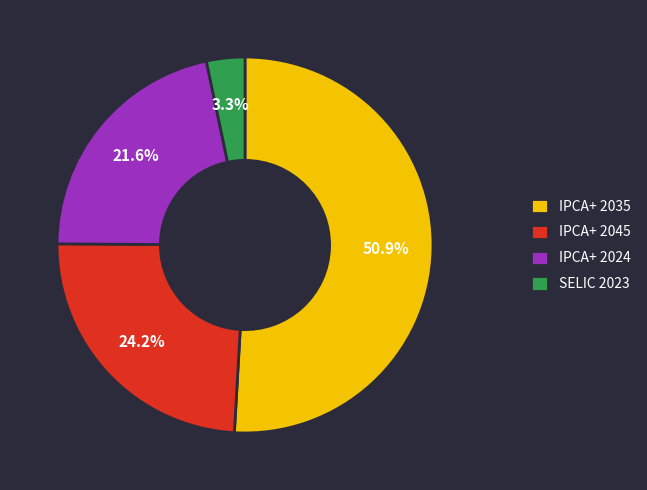

Rank the categories by value from highest to lowest.

IPCA+ 2035, IPCA+ 2045, IPCA+ 2024, SELIC 2023